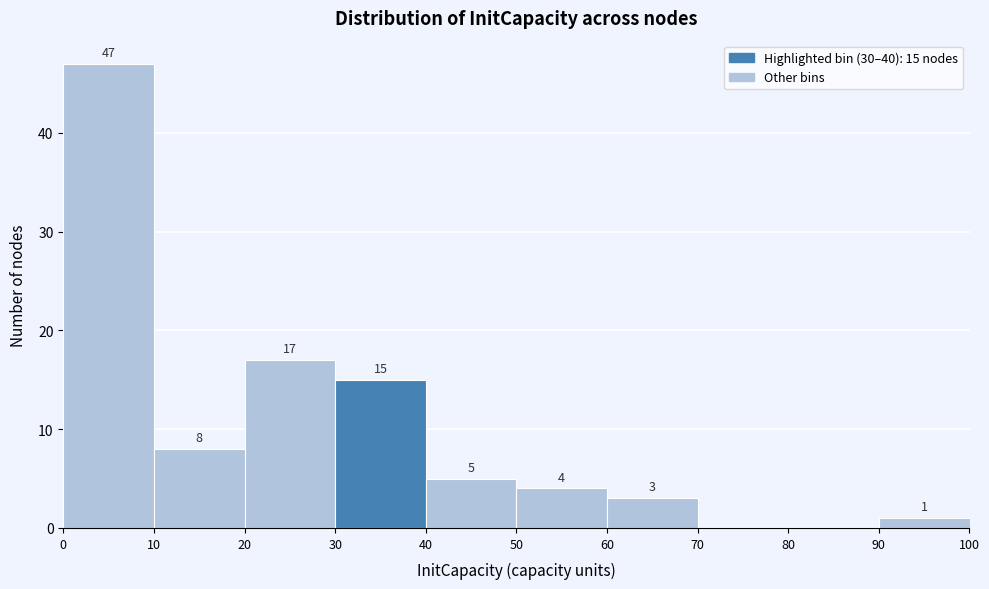

Which range on the x-axis has the tallest bar?

0 to 10